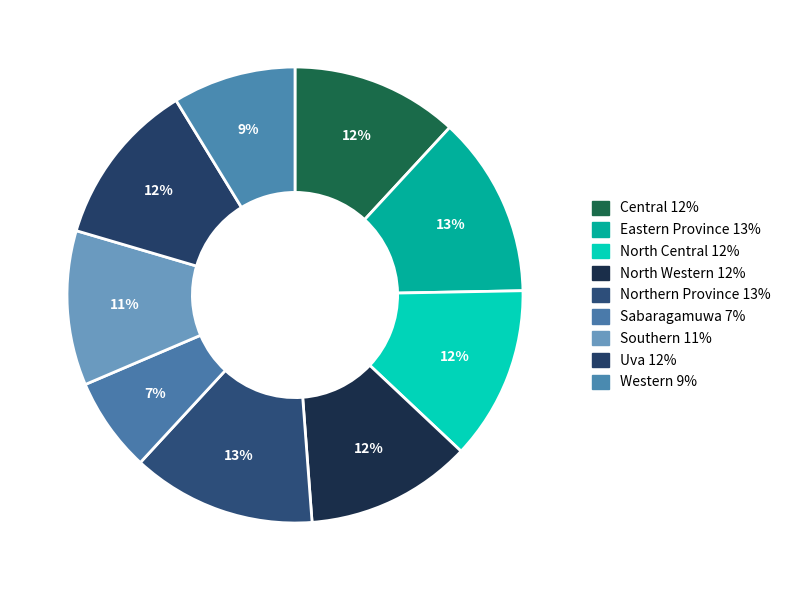

To the nearest percent, what is the combined percentage of North Western and Eastern Province?

25%